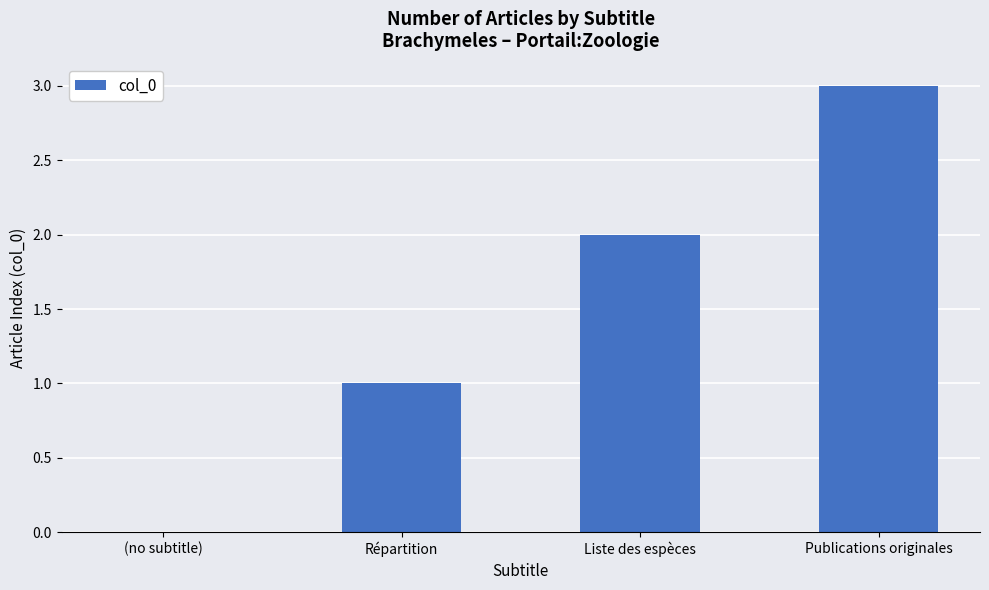

What is the approximate value at Publications originales?

3